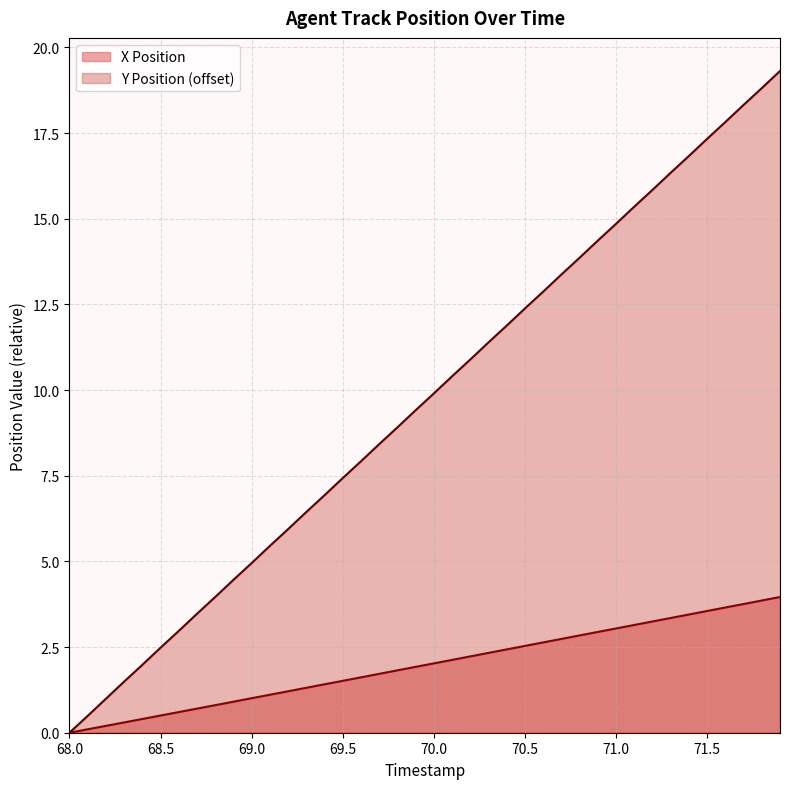

Reading right to left, transcribe all the data shown in this chart.

X: 4.0	3.9	3.8	3.7	3.6	3.5	3.3	3.2	3.1	3.0	2.9	2.8	2.7	2.6	2.5	2.4	2.3	2.2	2.1	2.0	1.9	1.8	1.7	1.6	1.5	1.4	1.3	1.2	1.1	1.0	0.9	0.8	0.7	0.6	0.5	0.4	0.3	0.2	0.1	0.0
Y: 19.3	18.8	18.3	17.8	17.3	16.8	16.3	15.8	15.4	14.9	14.4	13.9	13.4	12.9	12.4	11.9	11.4	10.9	10.4	9.9	9.4	8.9	8.4	7.9	7.4	6.9	6.4	5.9	5.4	4.9	4.5	4.0	3.5	3.0	2.5	2.0	1.5	1.0	0.5	0.0